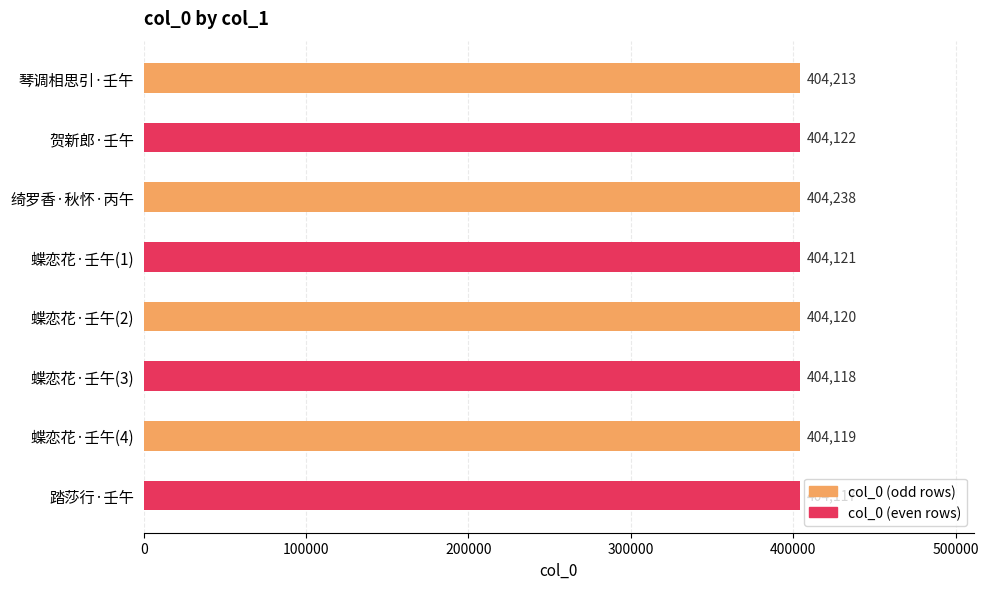

Does the chart contain stacked bars?

No